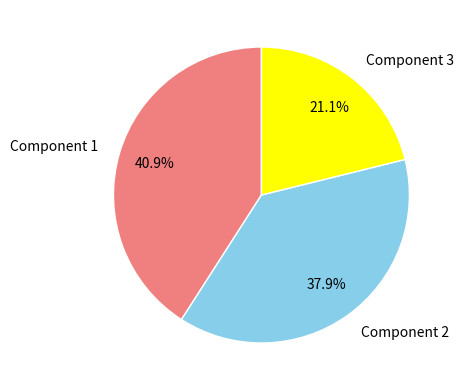

What percentage is the Component 2 slice, to the nearest percent?

38%